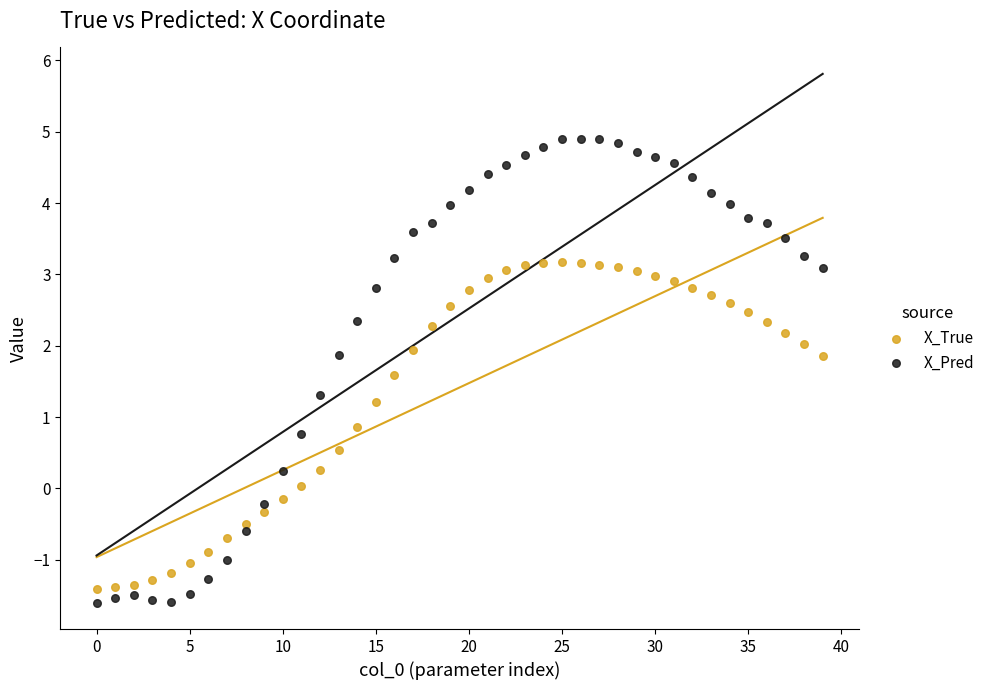

Which series has the widest spread of Y values?

X_Pred